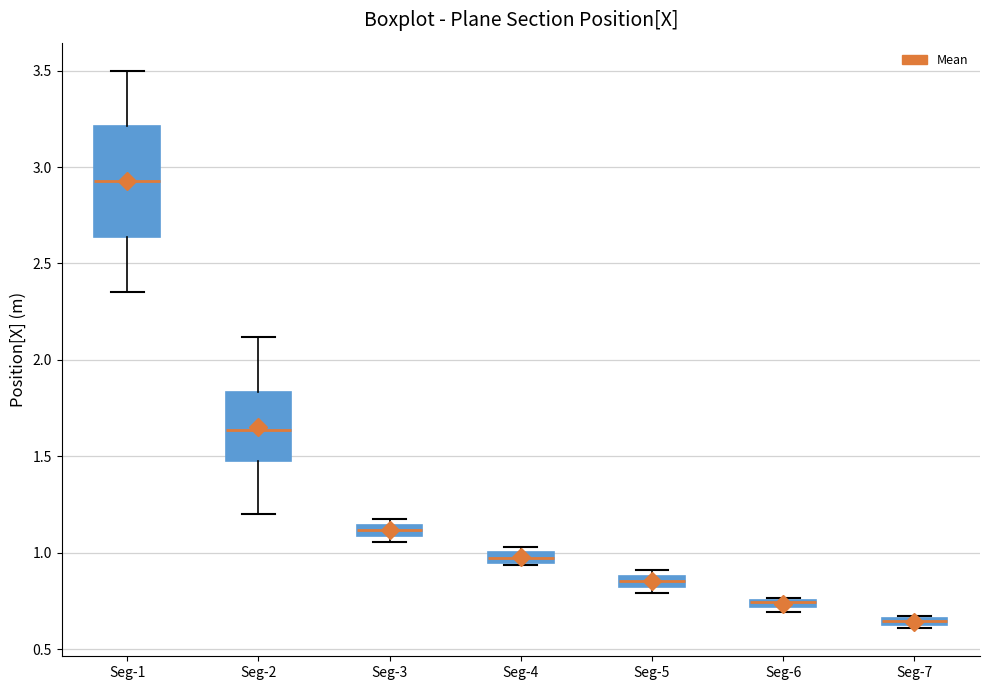

Where is the lower edge of the box for Seg-2 on the y-axis? The values are not printed on the chart, so give them approximately, as read against the axis.

1.50